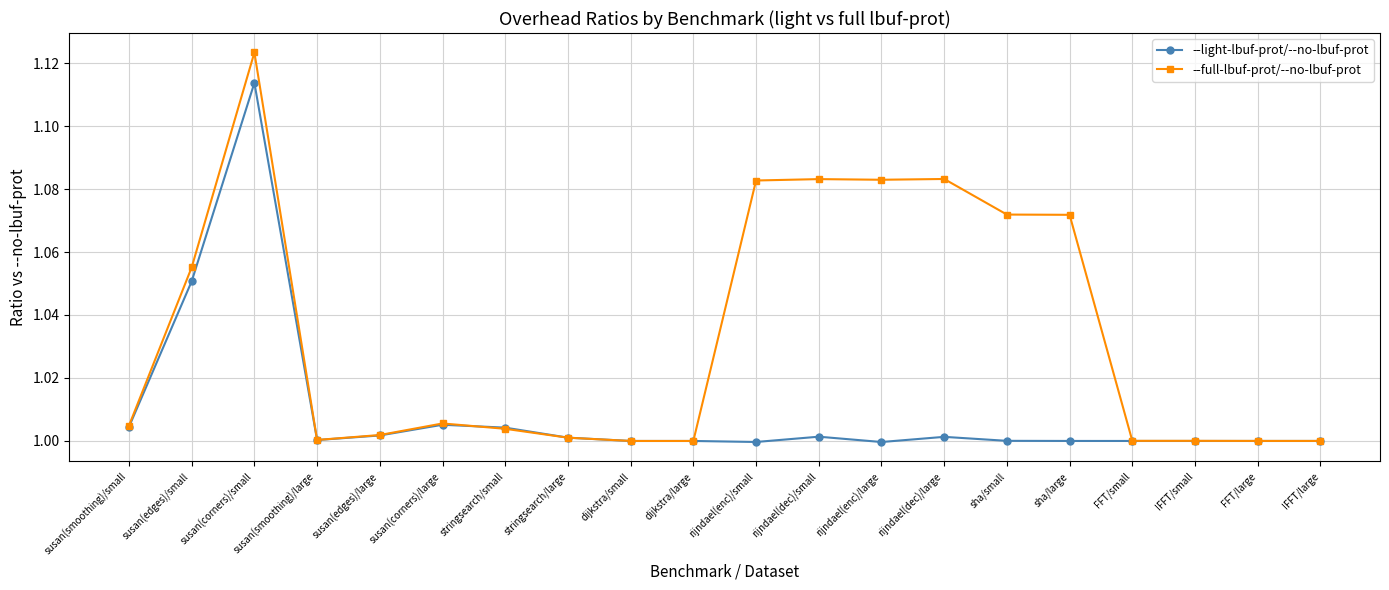

Which label corresponds to the largest value in the chart?

susan(corners)/small